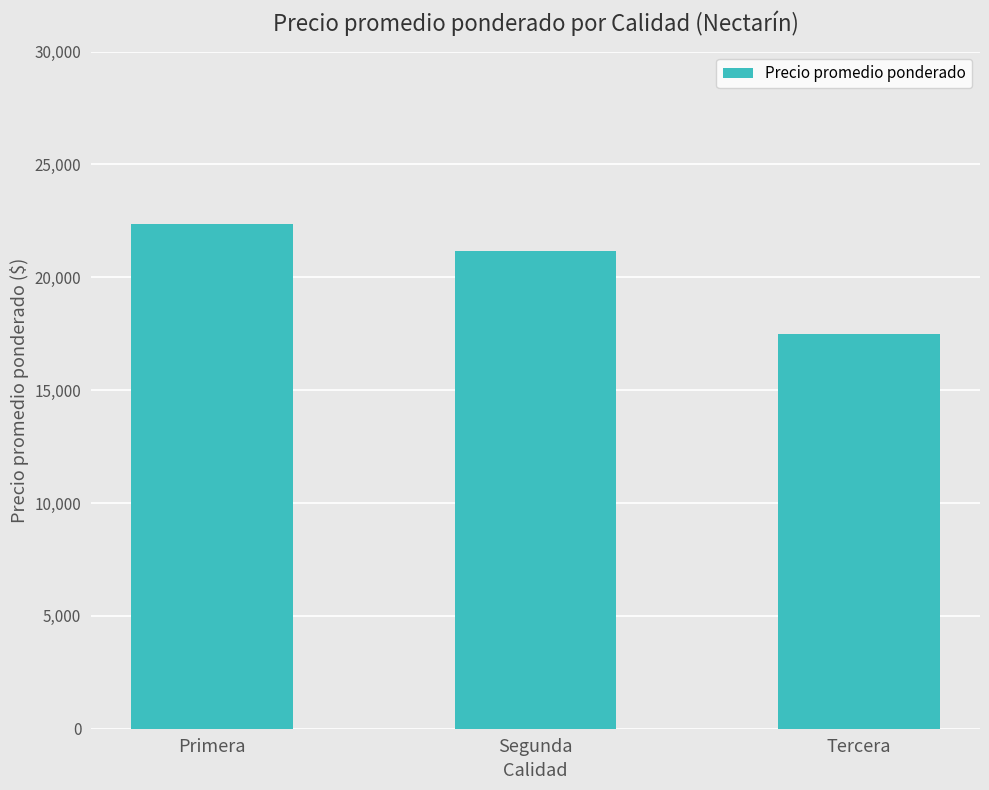

List the labels in order of value, smallest first.

Tercera, Segunda, Primera